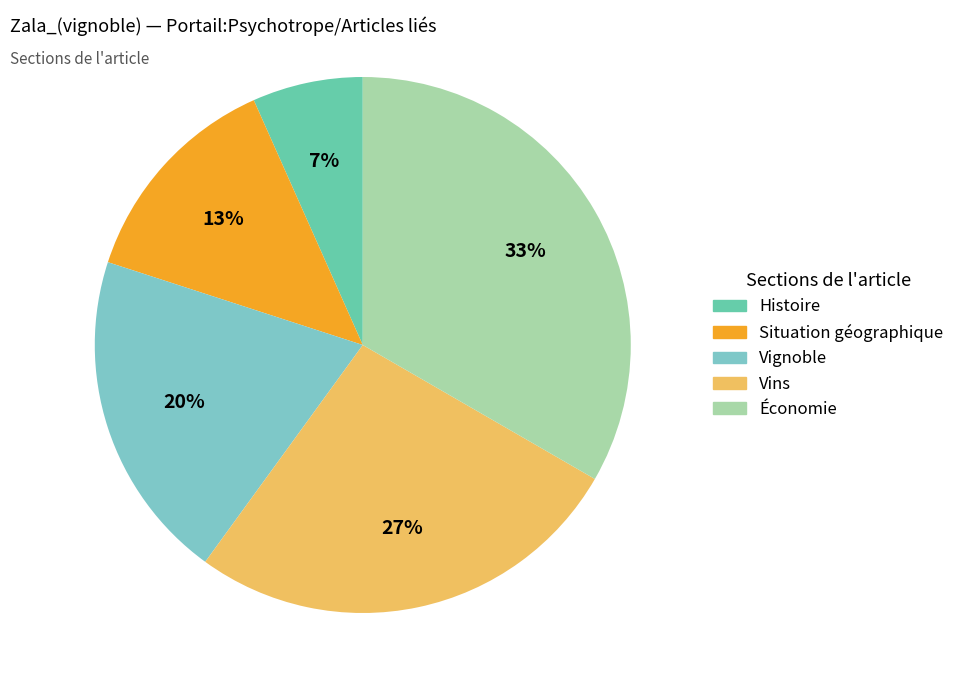

To the nearest percent, what portion does Vins represent?

27%